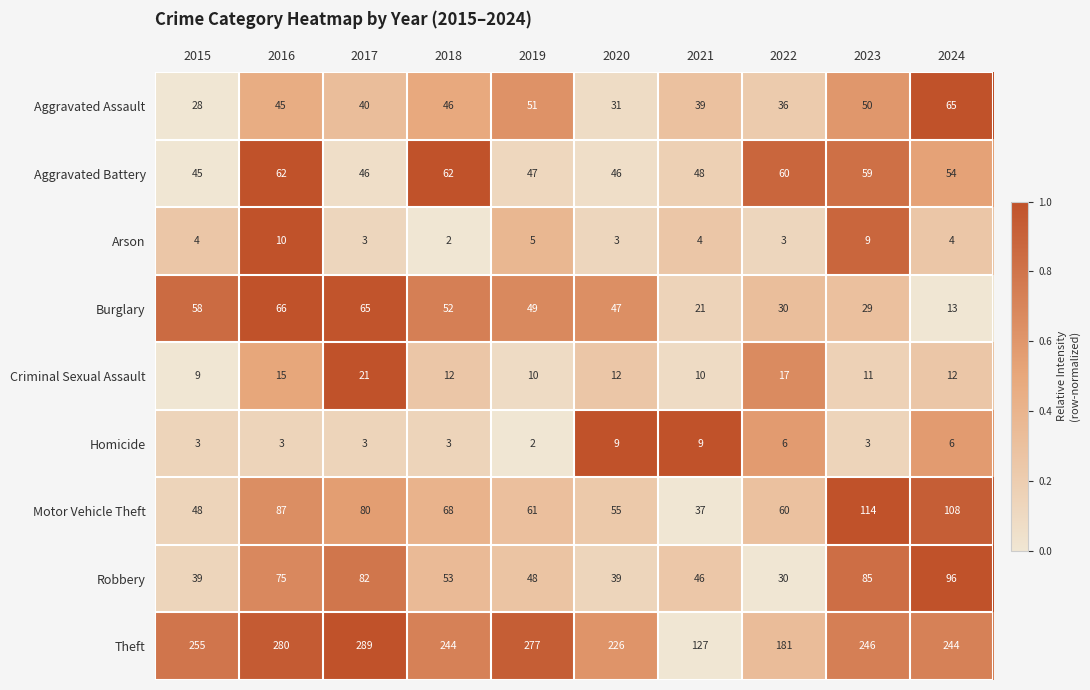

The Criminal Sexual Assault series shows 5 at 2018. True or false?

False